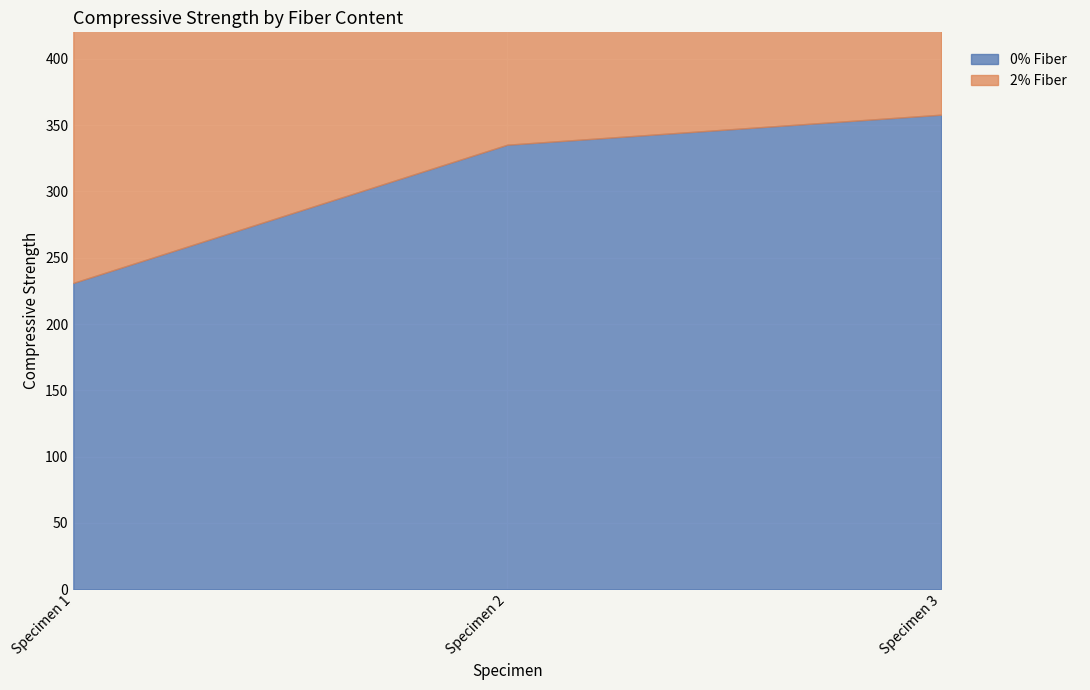

What are all the series names shown in the legend?

0% Fiber, 2% Fiber